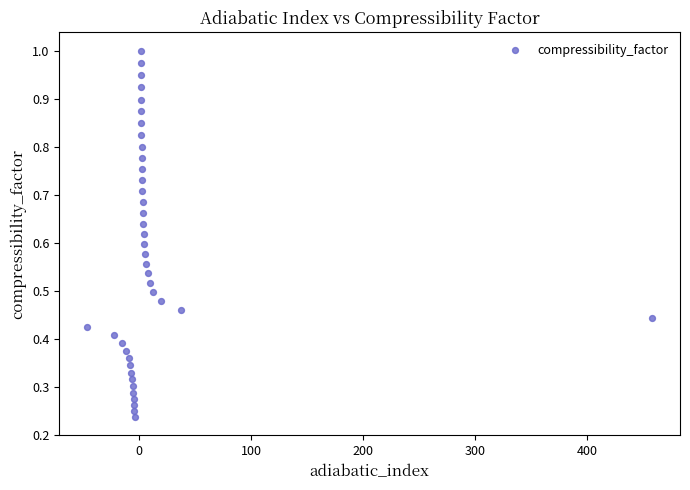

What is the range of X values (max minus min)?

504.3